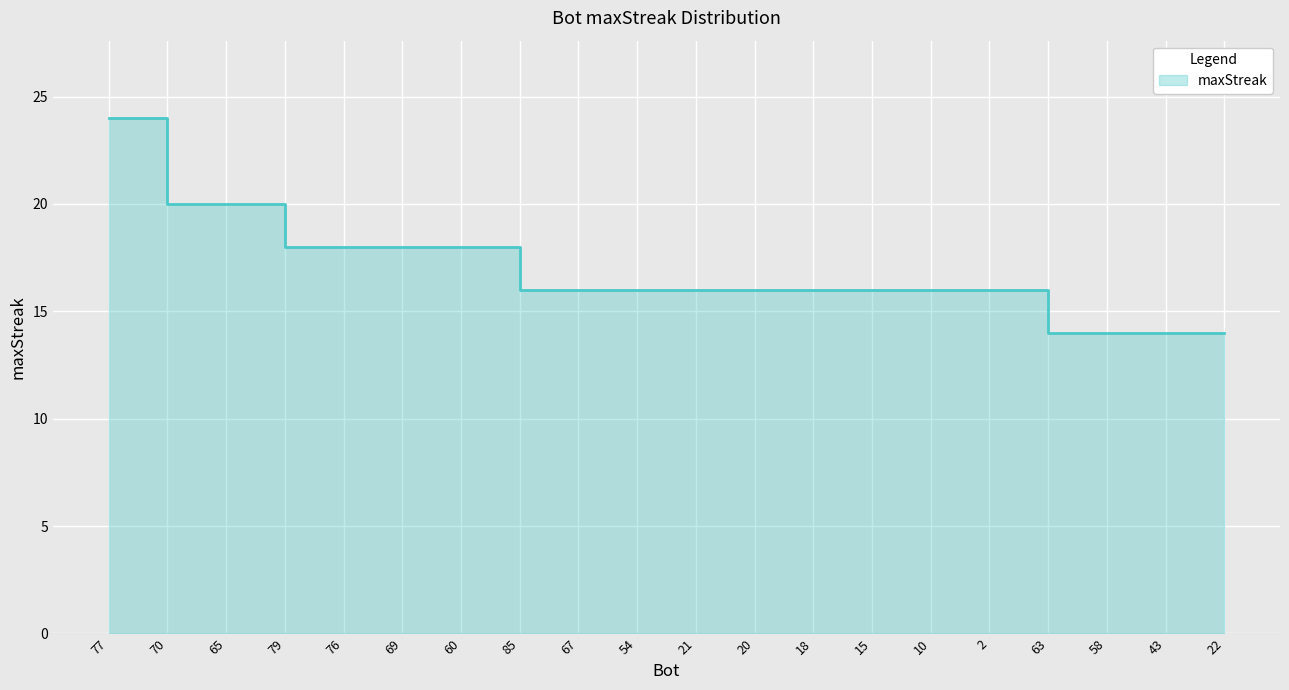

What is the label of the 20th point from the right?

77